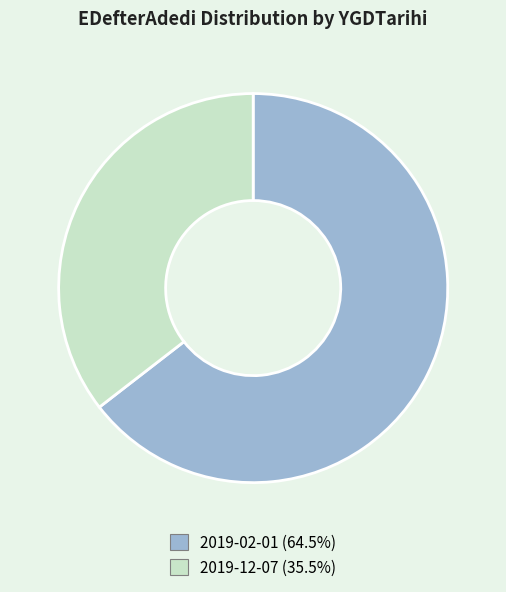

Does any single category account for the majority?

Yes